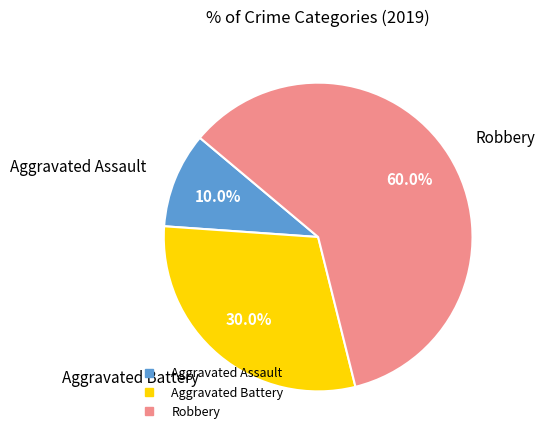

How many segments does this pie chart have?

3